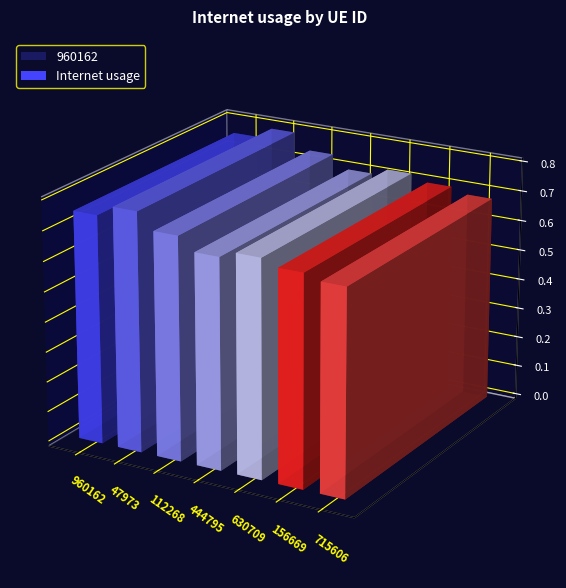

How many data points does each series have?

7